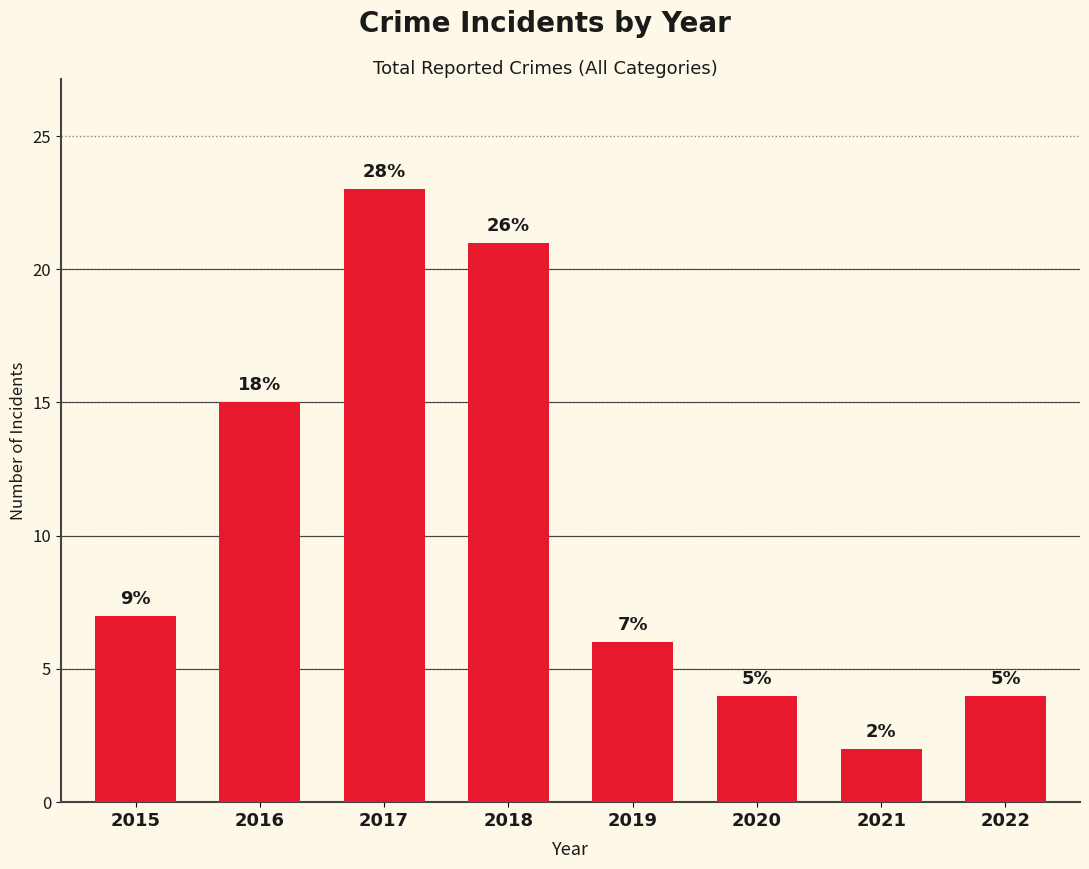

Which label corresponds to the smallest value in the chart?

2021